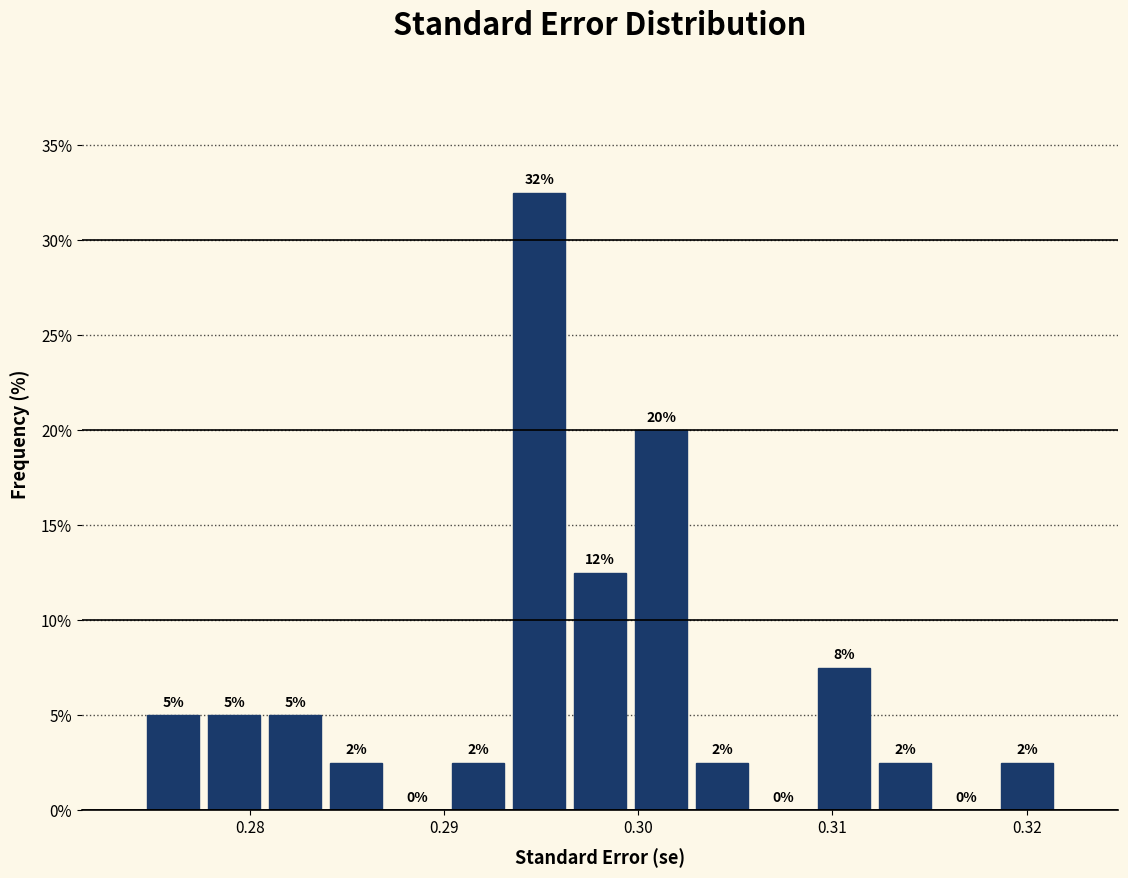

Around what value on the x-axis is the tallest bar? Give the approximate position of its centre, as read against the axis.

0.295